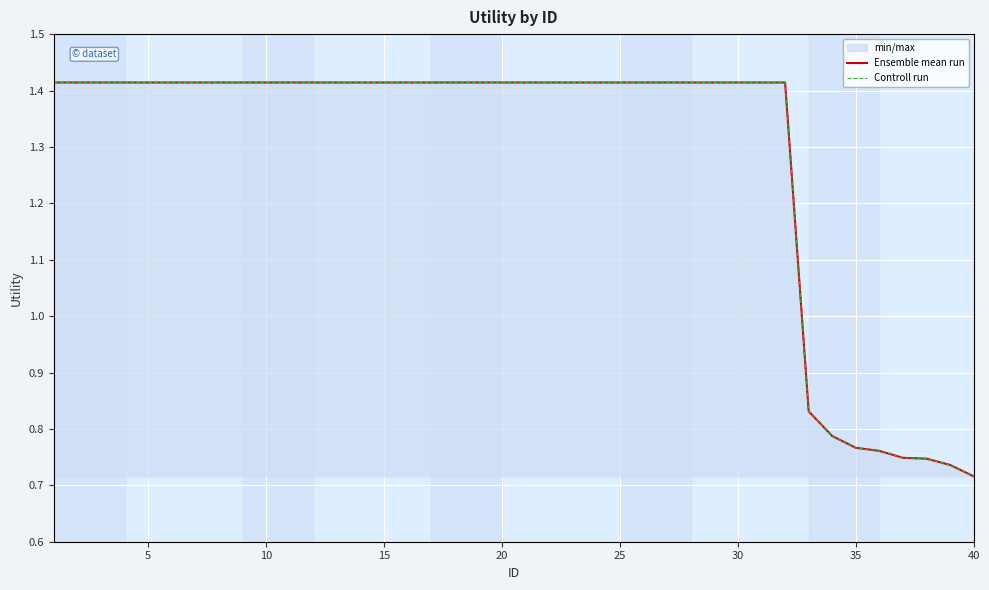

True or false: Ensemble mean run and Controll run intersect in this chart.

False